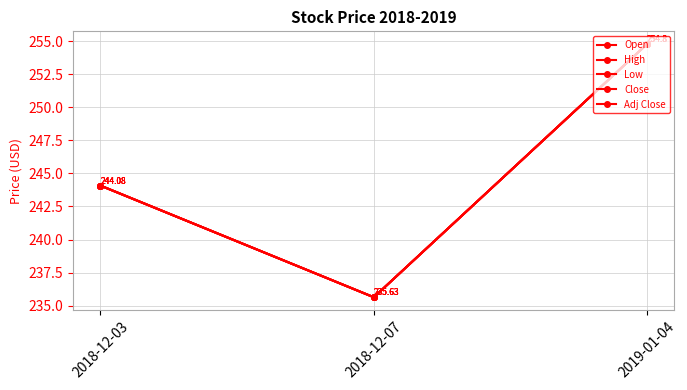

At which label does High reach its minimum?

2018-12-07